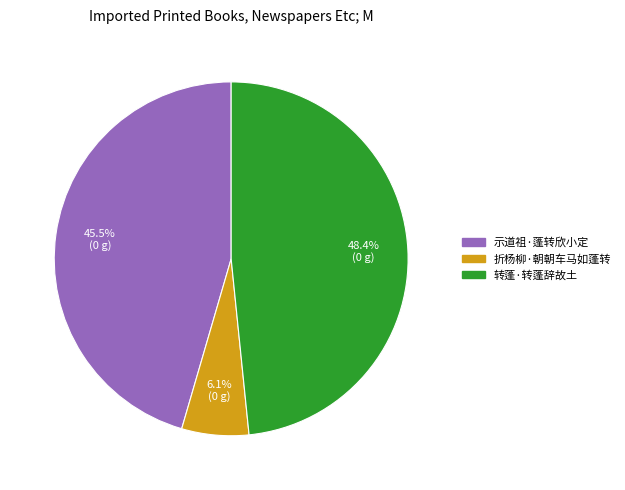

Which has a higher value, 示道祖·蓬转欣小定 or 折杨柳·朝朝车马如蓬转?

示道祖·蓬转欣小定